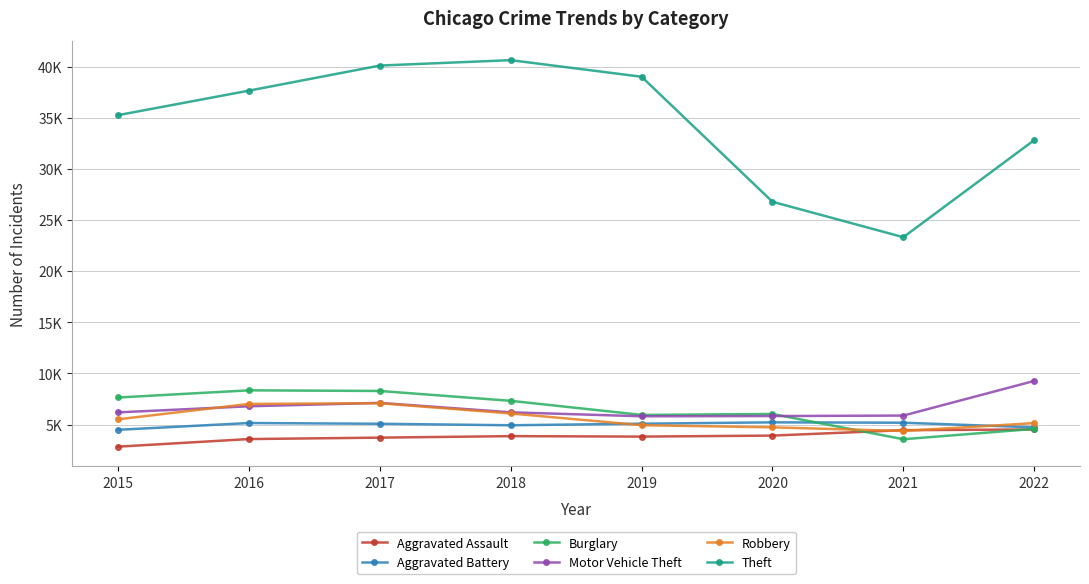

What are all the series names shown in the legend?

Aggravated Assault, Aggravated Battery, Burglary, Motor Vehicle Theft, Robbery, Theft